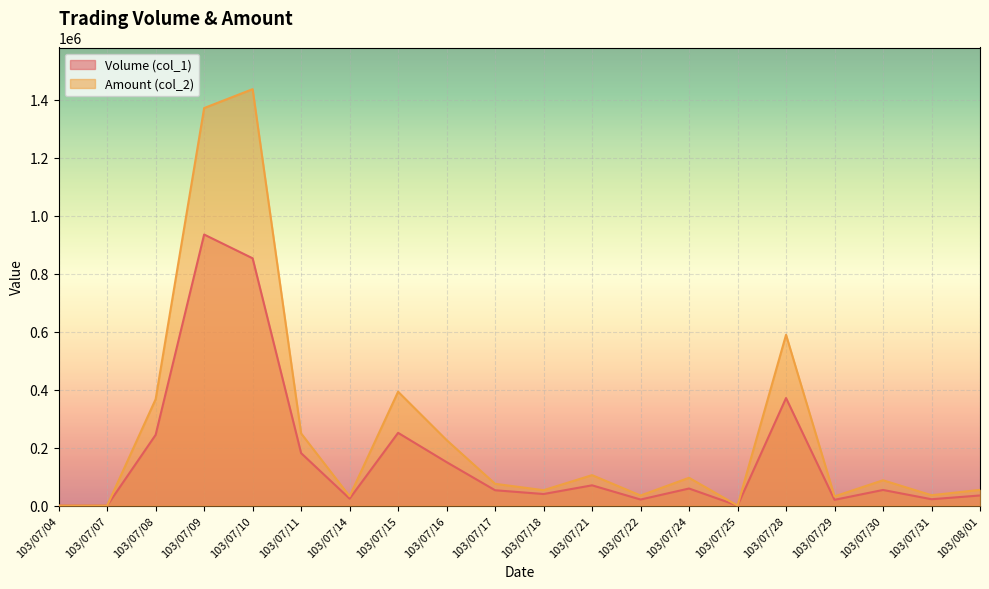

What is the value of the Amount (col_2) point at the 19th from the left?

35880